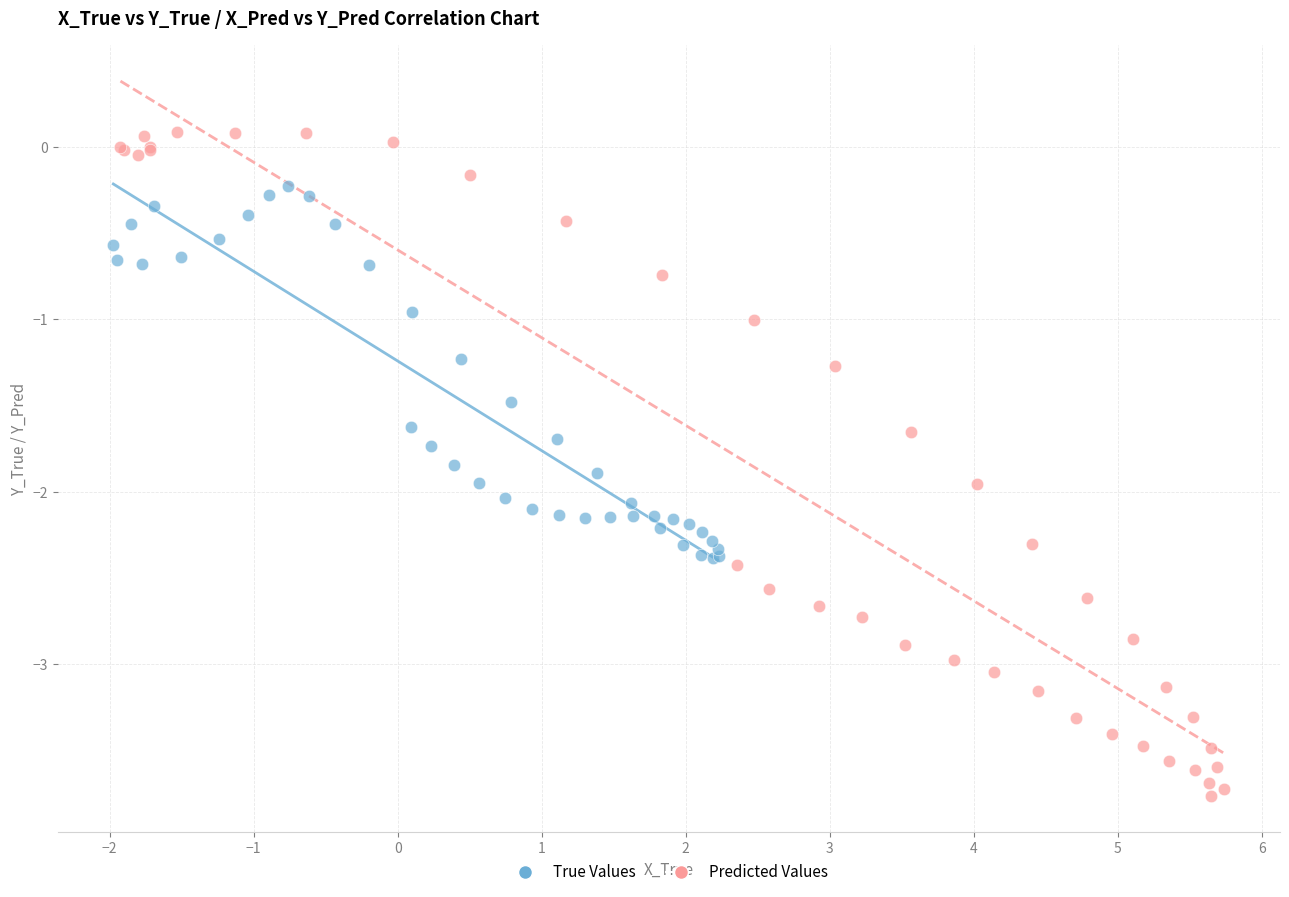

What are all the series names shown in the legend?

True Values, Predicted Values